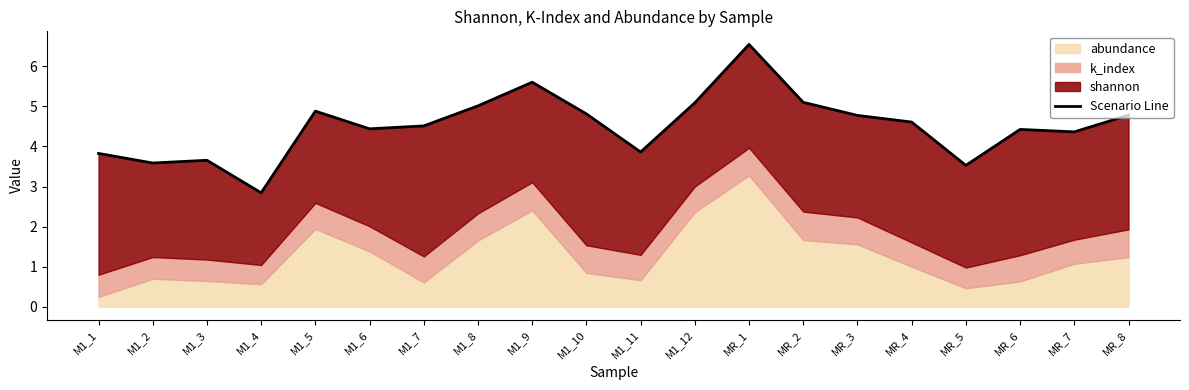

Where does the data first go above 4?

M1_5